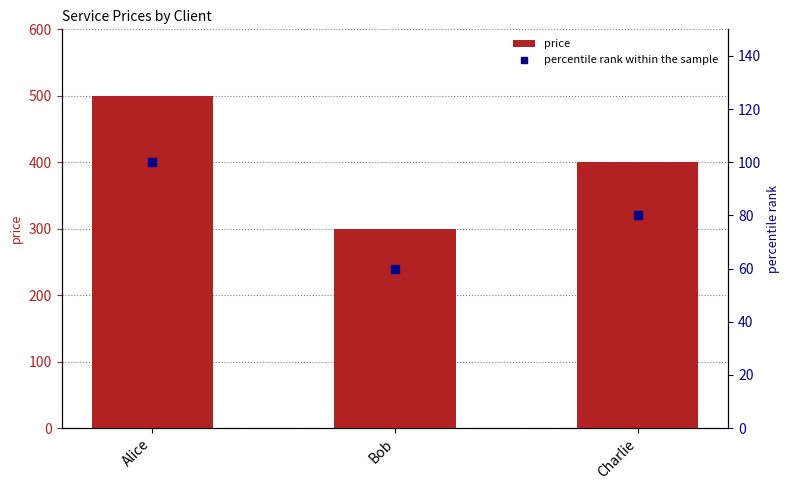

Which series has the largest total across all categories?

price